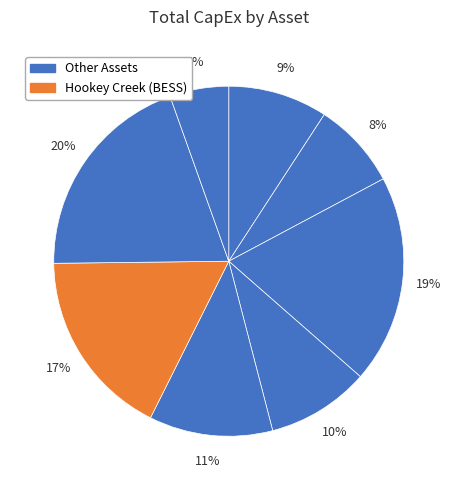

Count the number of slices in the pie.

8